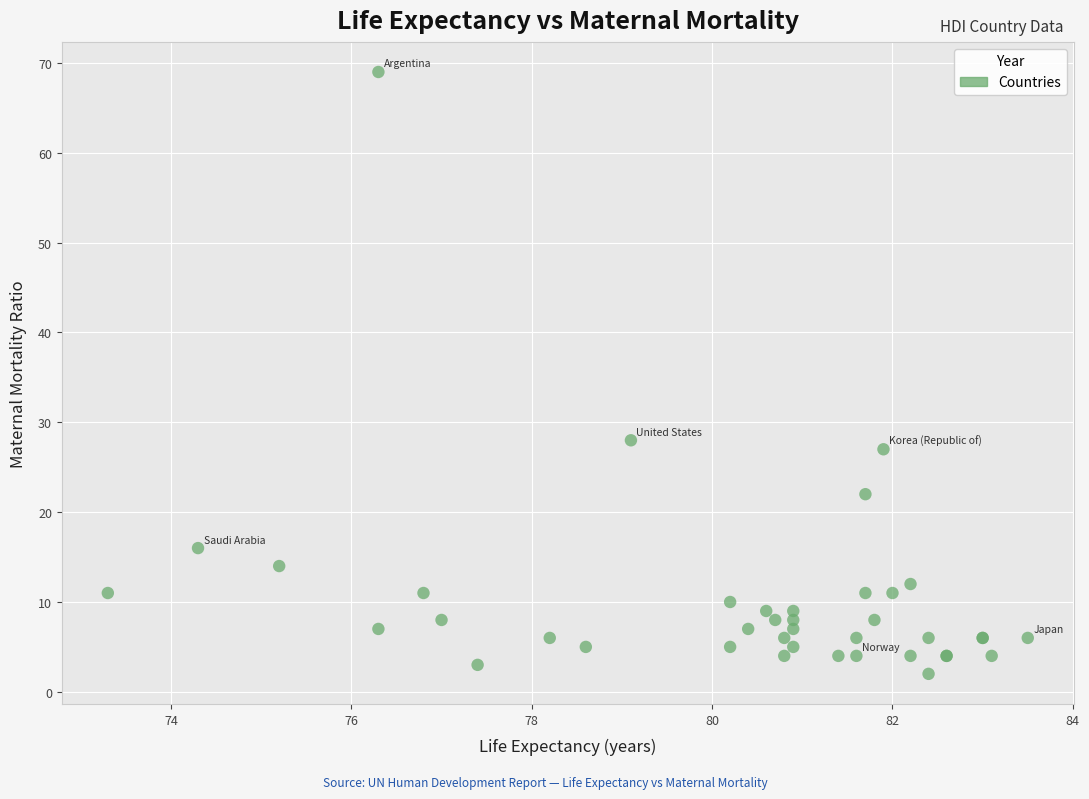

What Y value in the scatter plot is closest to 35?

28